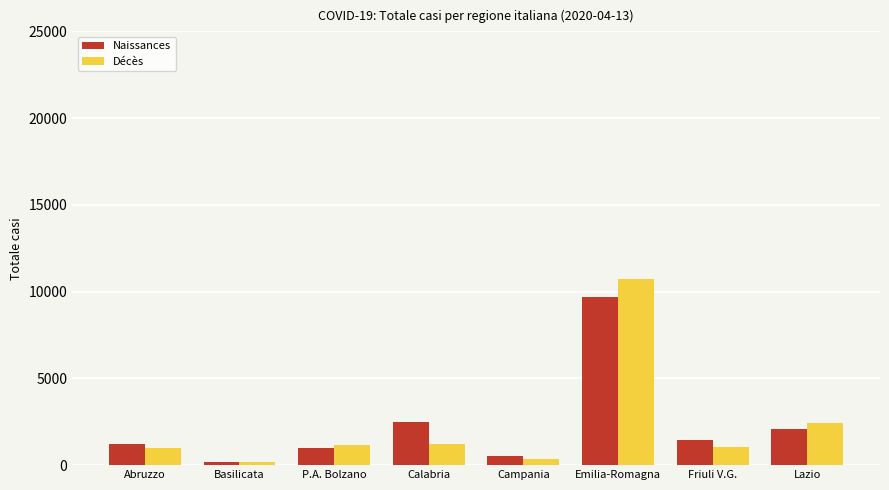

Is it true that Naissances equals 164 at Basilicata?

True